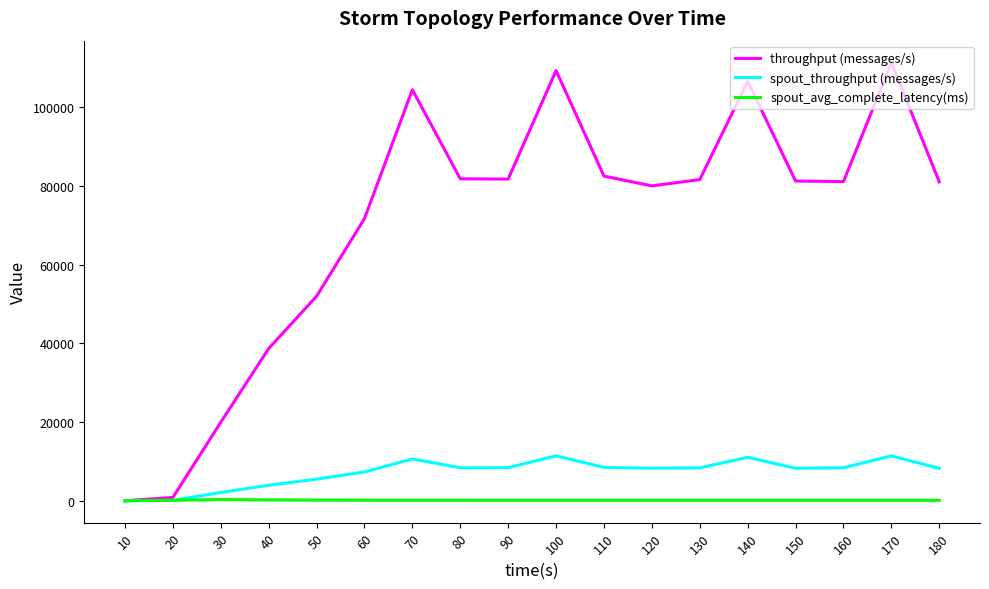

The value of spout_throughput (messages/s) at 90 is 8421.0. True or false?

True